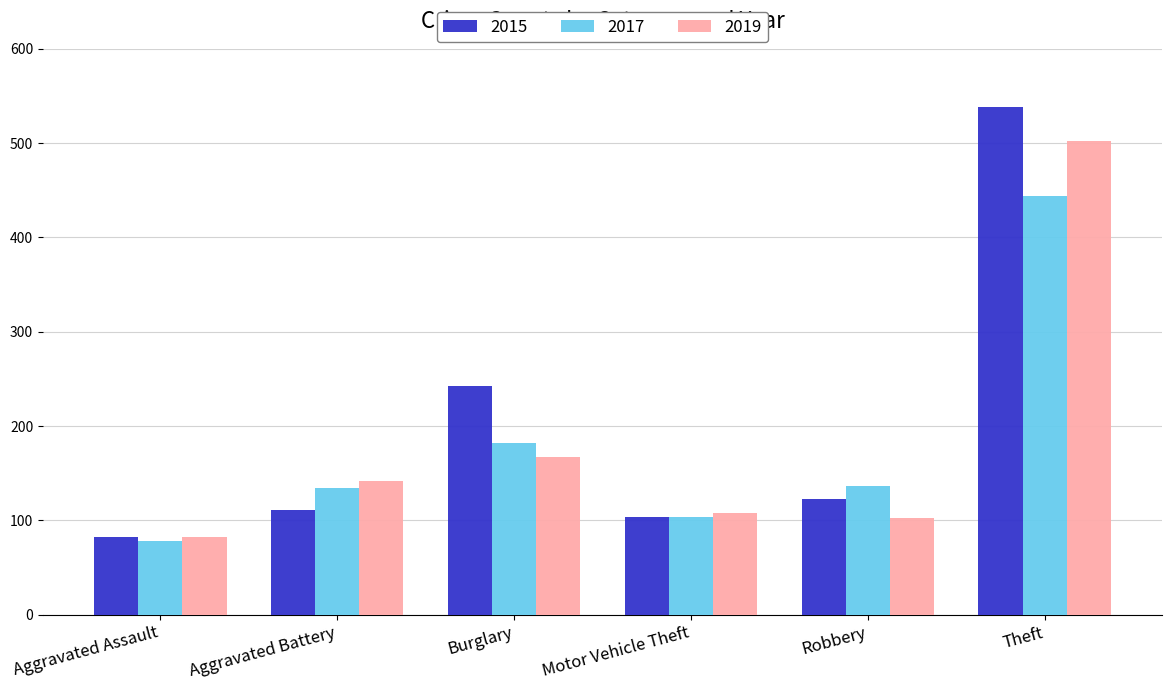

What position from the right is Robbery?

2